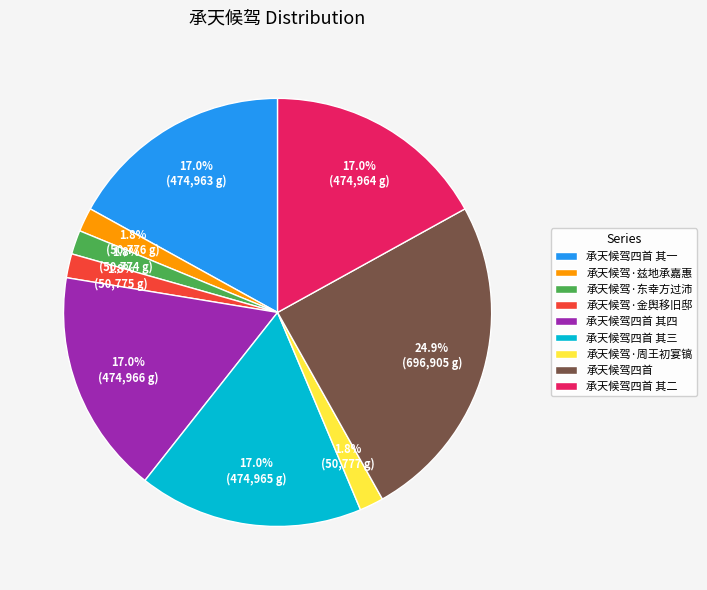

Is it true that 承天候驾四首 is 19% of the pie?

False